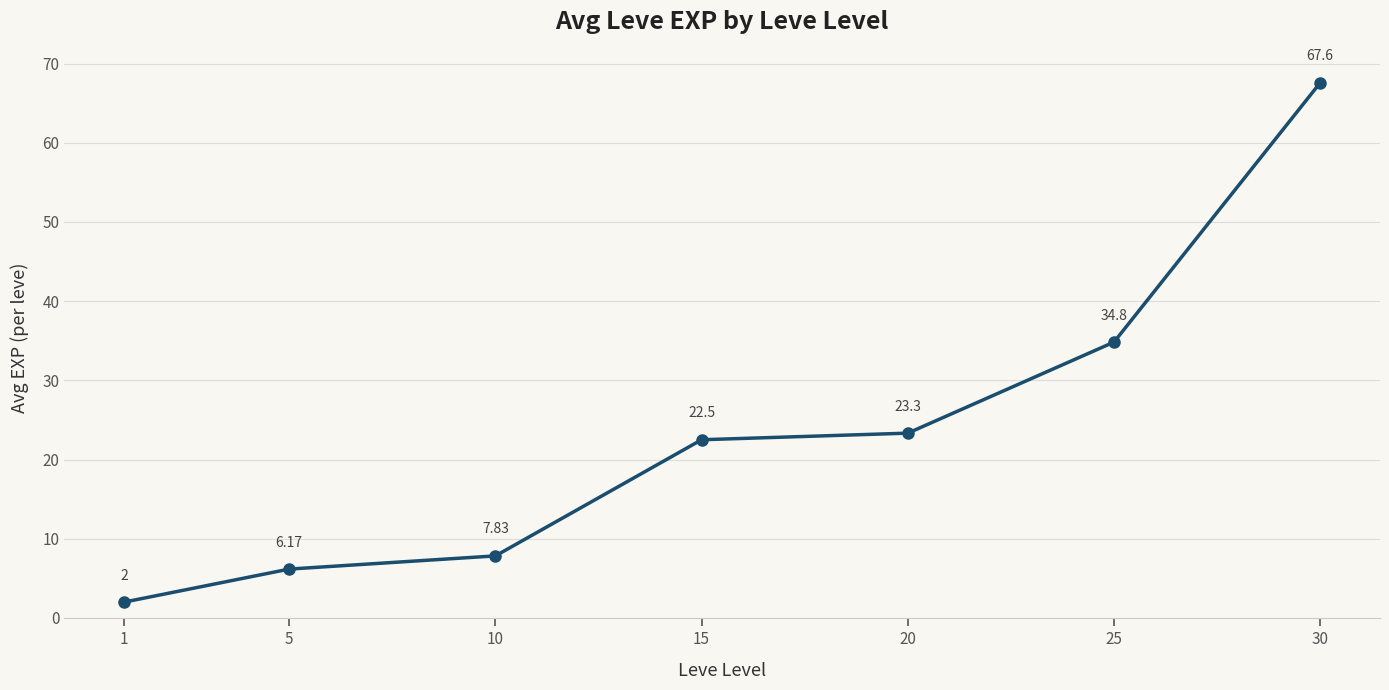

Approximately how many times larger is the value at 15 compared to 30?

0.3